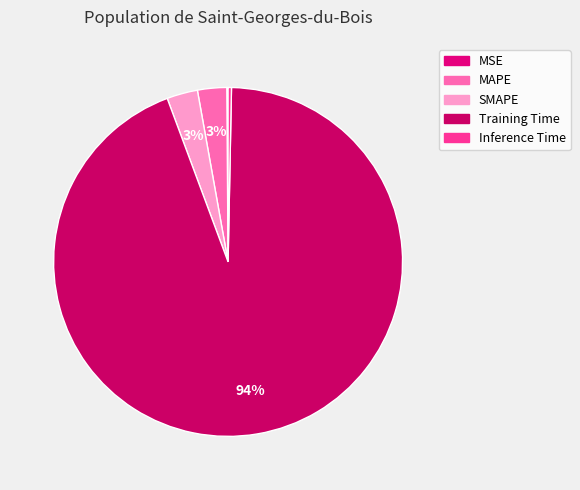

Is it true that Inference Time is 14% of the pie?

False